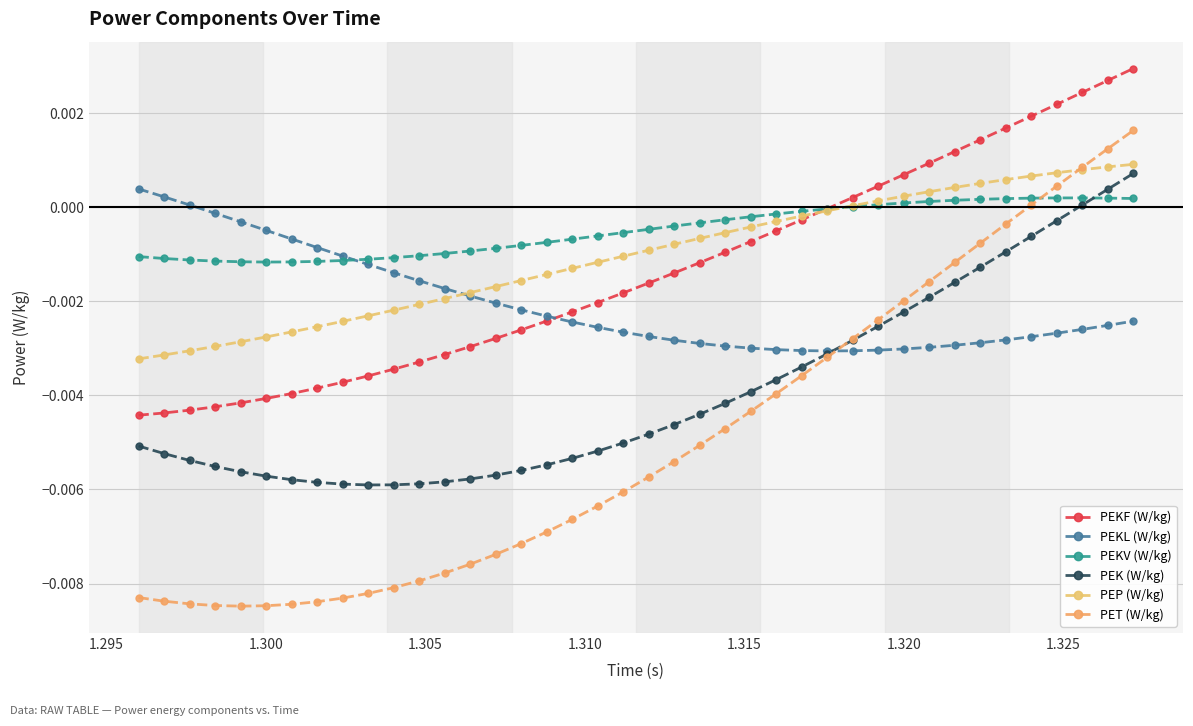

How many lines are shown in the chart?

6